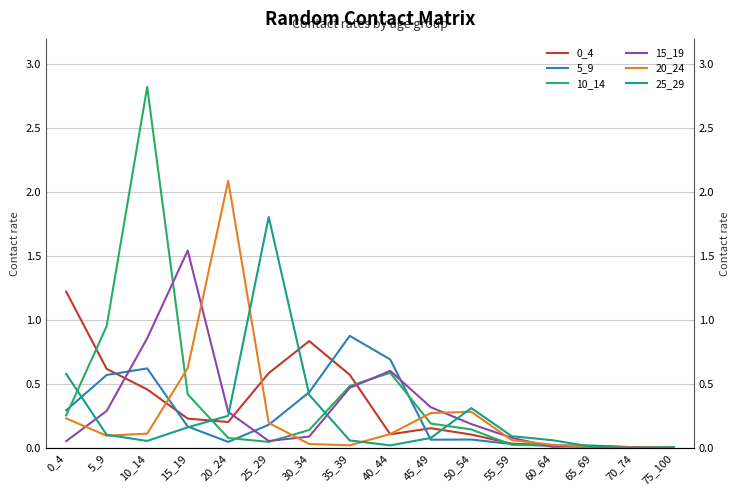

Reading left to right, what are all the values shown in this chart?

0_4: 1.2	0.6	0.5	0.2	0.2	0.6	0.8	0.6	0.1	0.2	0.1	0.0	0.0	0.0	0.0	0.0
5_9: 0.3	0.6	0.6	0.2	0.0	0.2	0.4	0.9	0.7	0.1	0.1	0.0	0.0	0.0	0.0	0.0
10_14: 0.3	1.0	2.8	0.4	0.1	0.0	0.1	0.5	0.6	0.2	0.1	0.0	0.0	0.0	0.0	0.0
15_19: 0.1	0.3	0.9	1.5	0.3	0.1	0.1	0.5	0.6	0.3	0.2	0.1	0.0	0.0	0.0	0.0
20_24: 0.2	0.1	0.1	0.6	2.1	0.2	0.0	0.0	0.1	0.3	0.3	0.1	0.0	0.0	0.0	0.0
25_29: 0.6	0.1	0.1	0.2	0.3	1.8	0.4	0.1	0.0	0.1	0.3	0.1	0.1	0.0	0.0	0.0